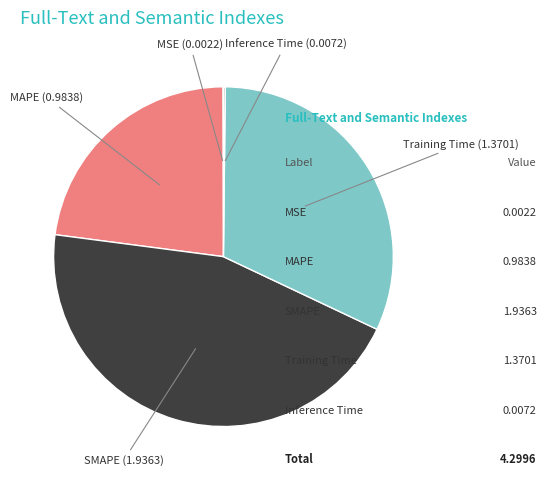

Which slice is the largest?

SMAPE